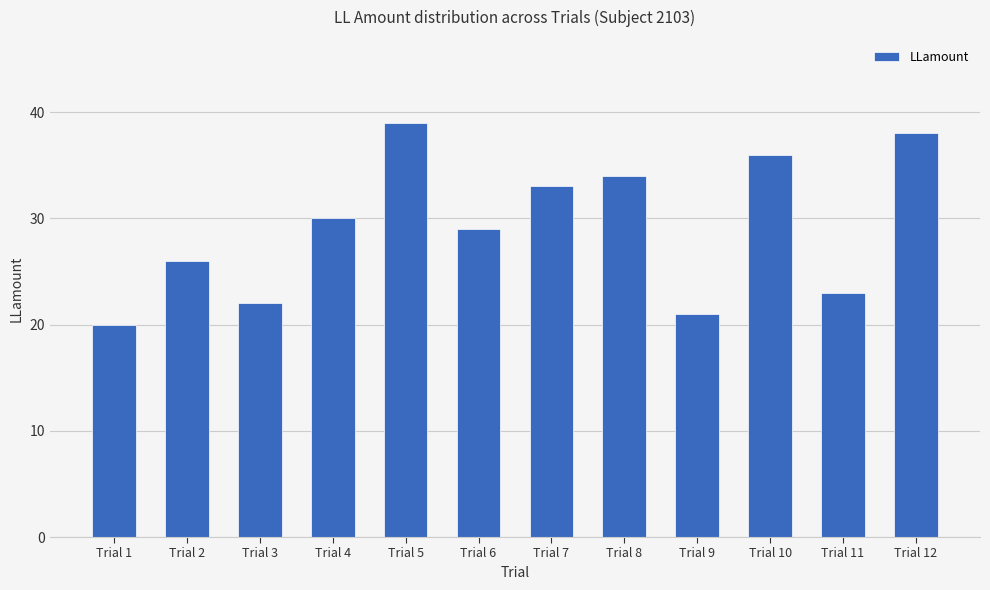

Count the number of data series in this chart.

1